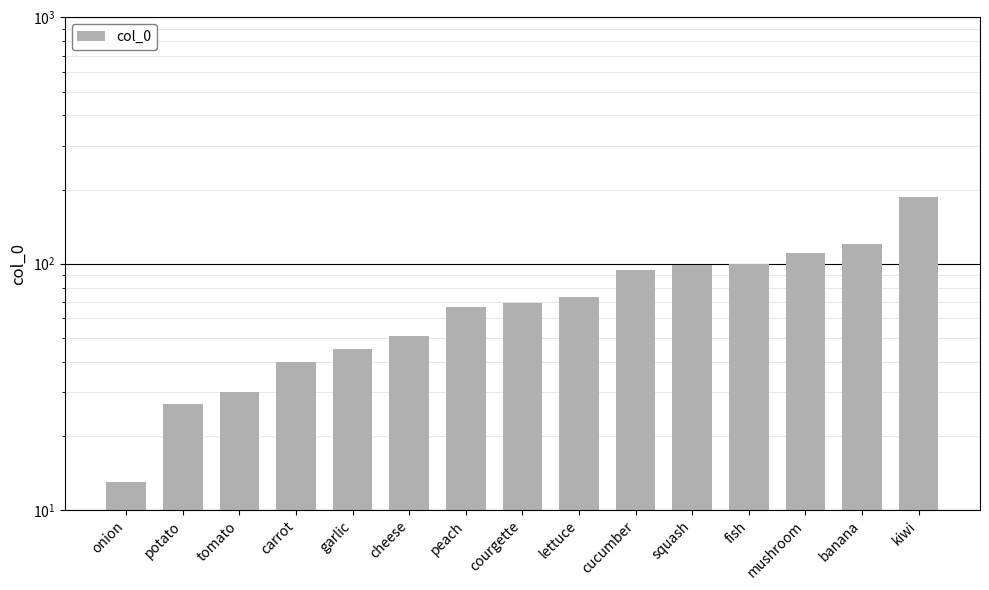

How many bars are there in total?

15